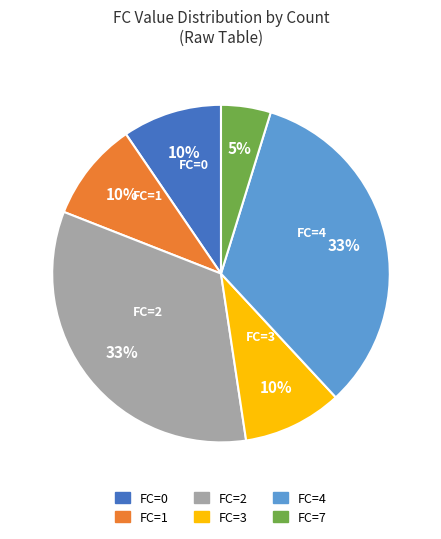

To the nearest percent, what is the average slice percentage?

17%